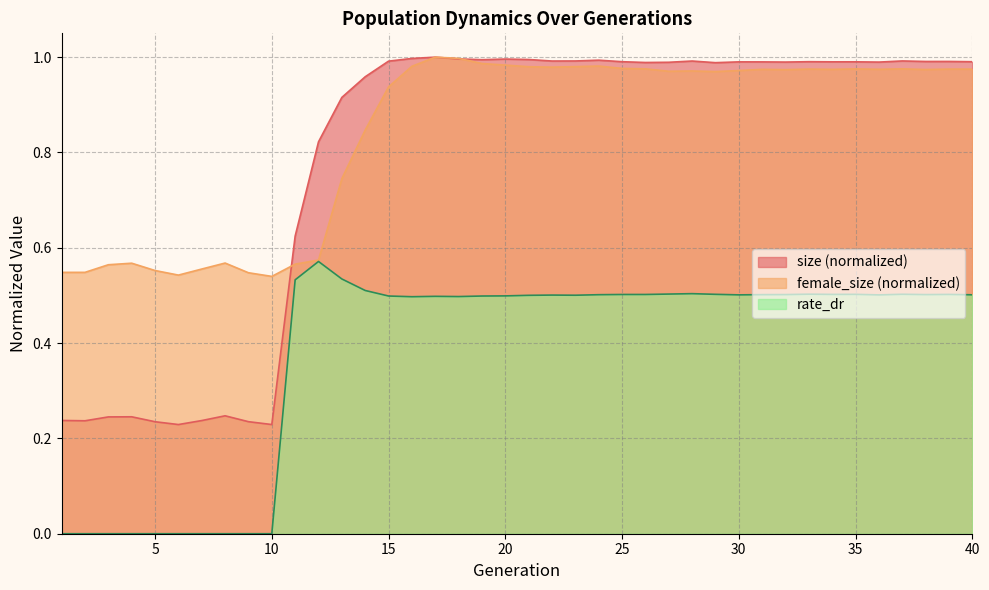

True or false: female_size and rate_dr intersect in this chart.

False